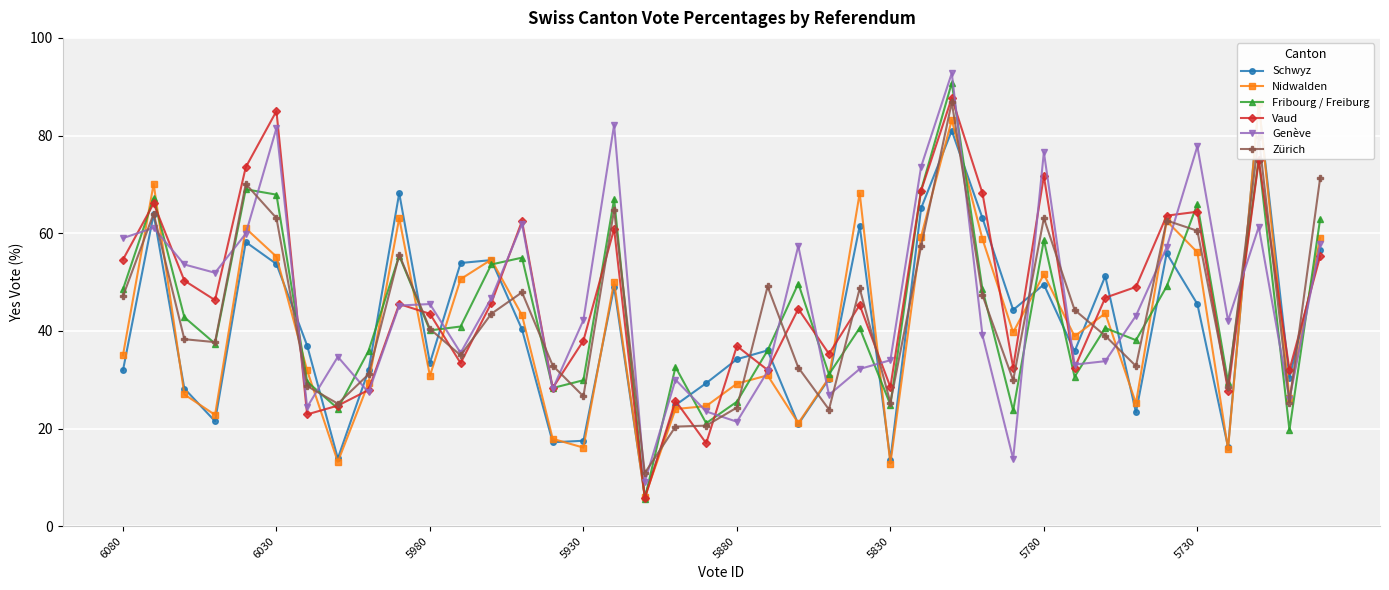

At which category is the sum across all series the highest?

27